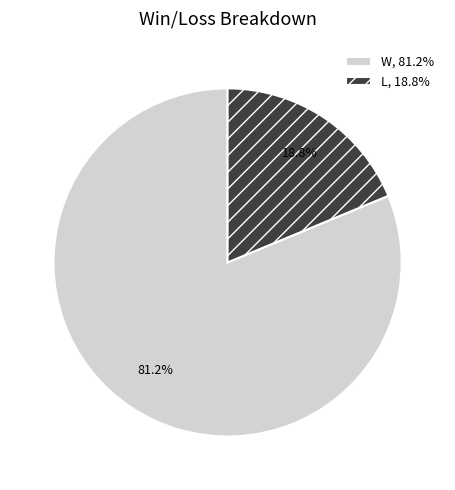

Rank the categories by value from lowest to highest.

L, W